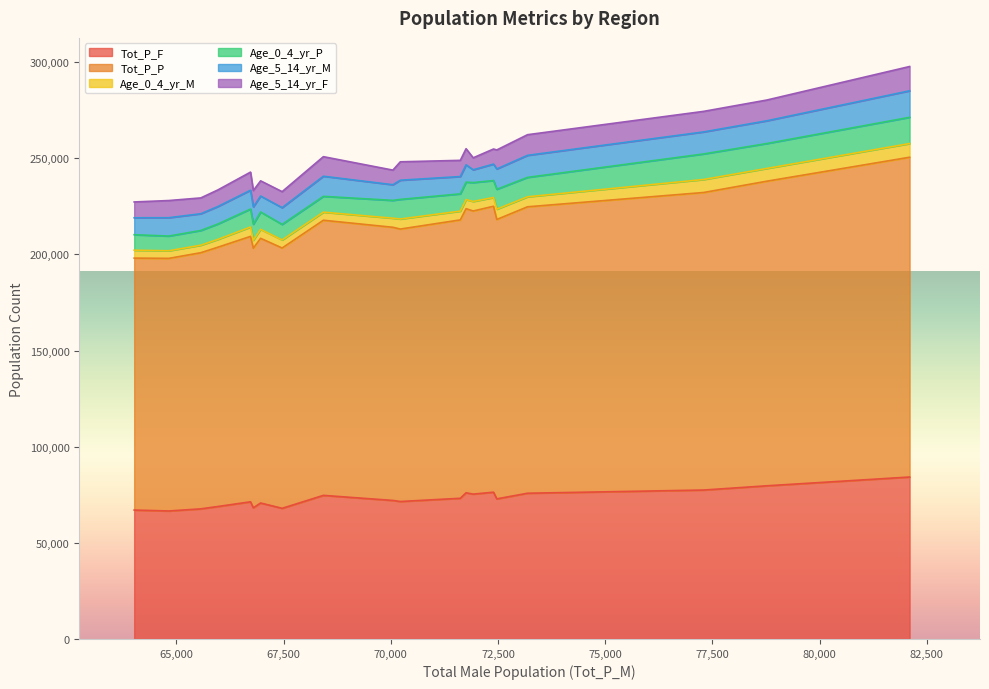

What is the highest value of the Tot_P_F series?

84207